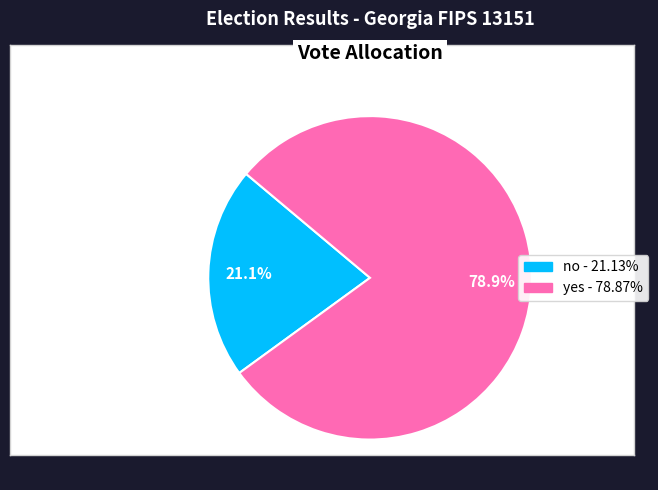

Which category has the smallest portion of the pie?

no